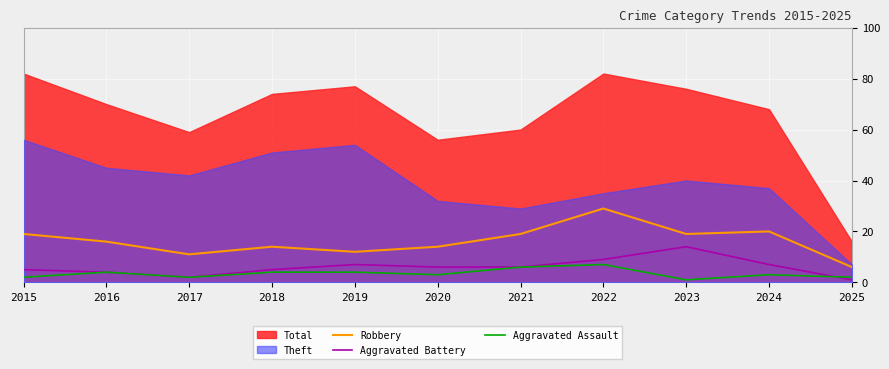

Where does the Robbery series first go above 16?

2015